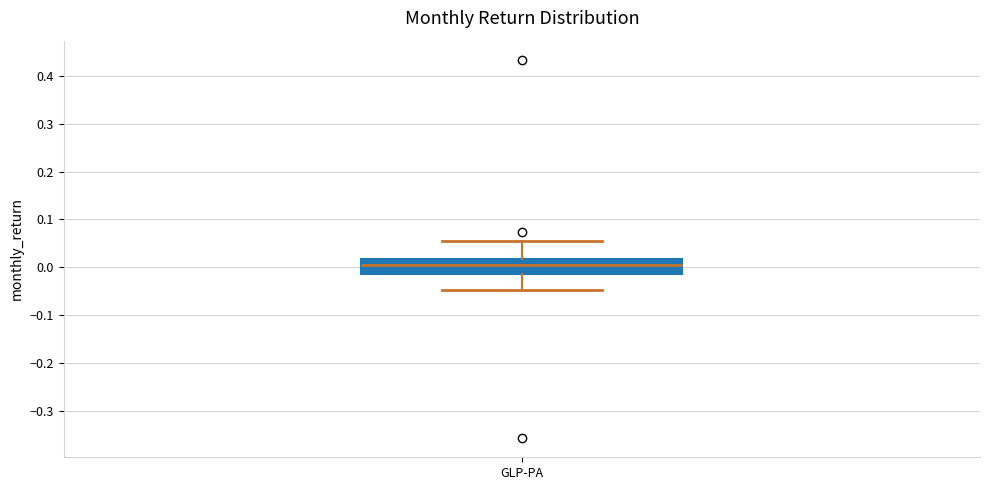

Where does the upper whisker of the box for GLP-PA end on the y-axis? The values are not printed on the chart, so give them approximately, as read against the axis.

0.06